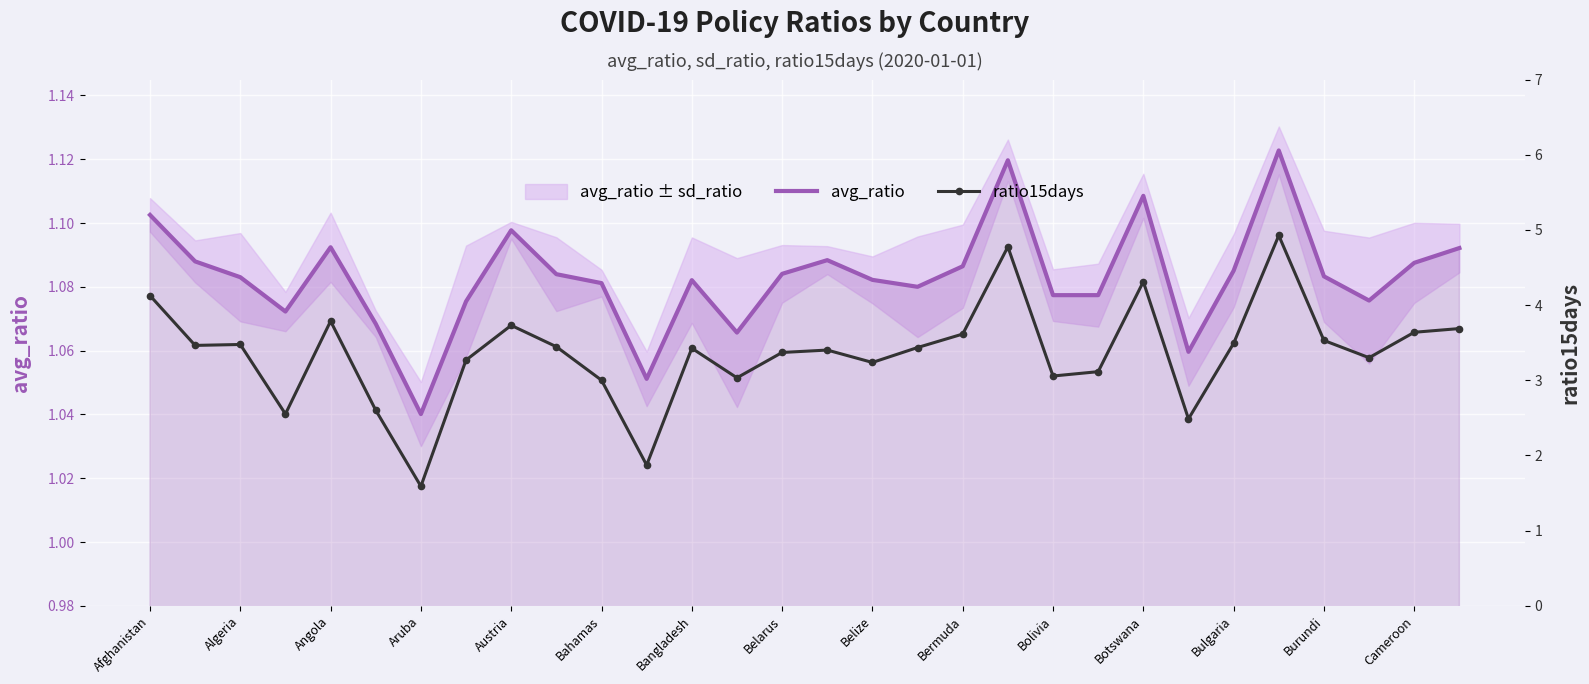

Which series has the largest total across all categories?

ratio15days